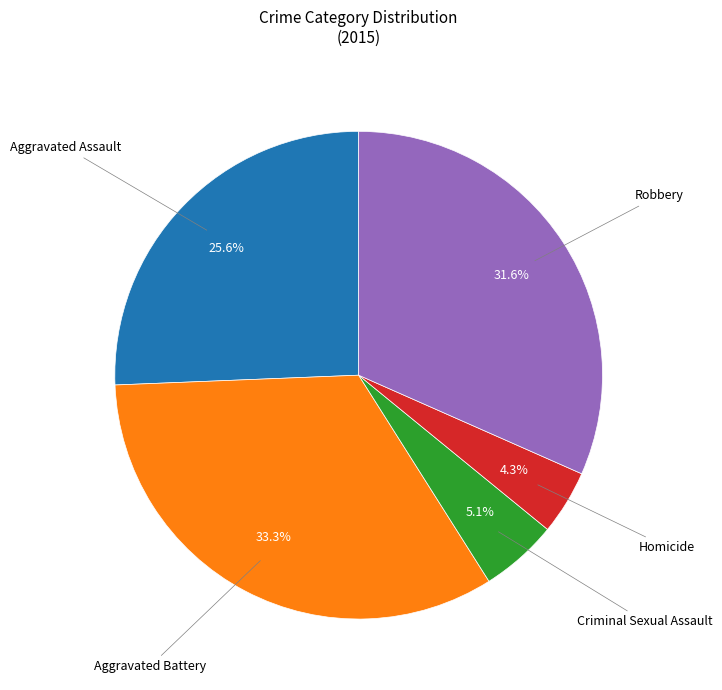

Between Robbery and Criminal Sexual Assault, which is larger?

Robbery